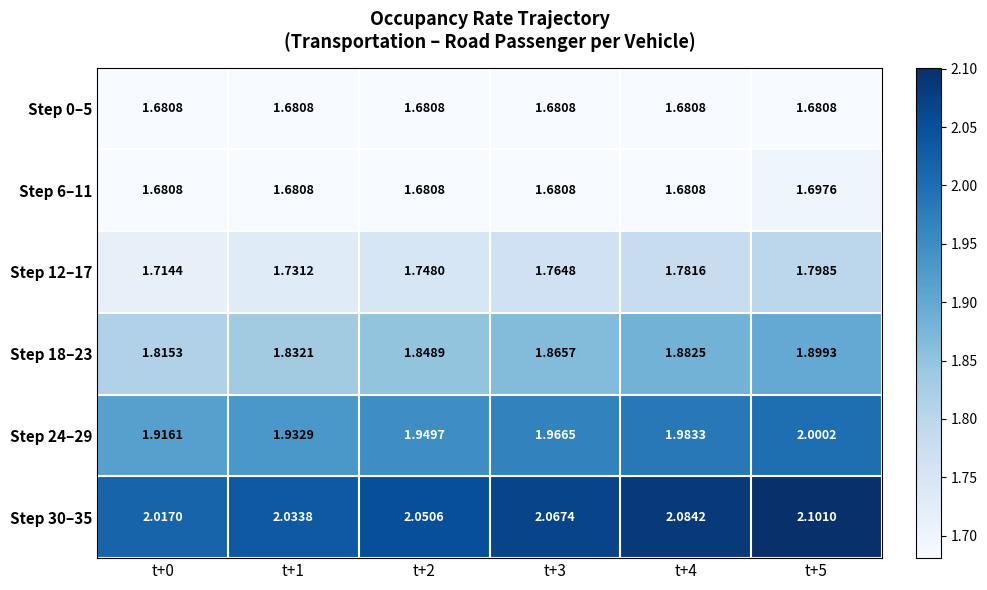

At which category does the chart reach its peak across all series?

t+5